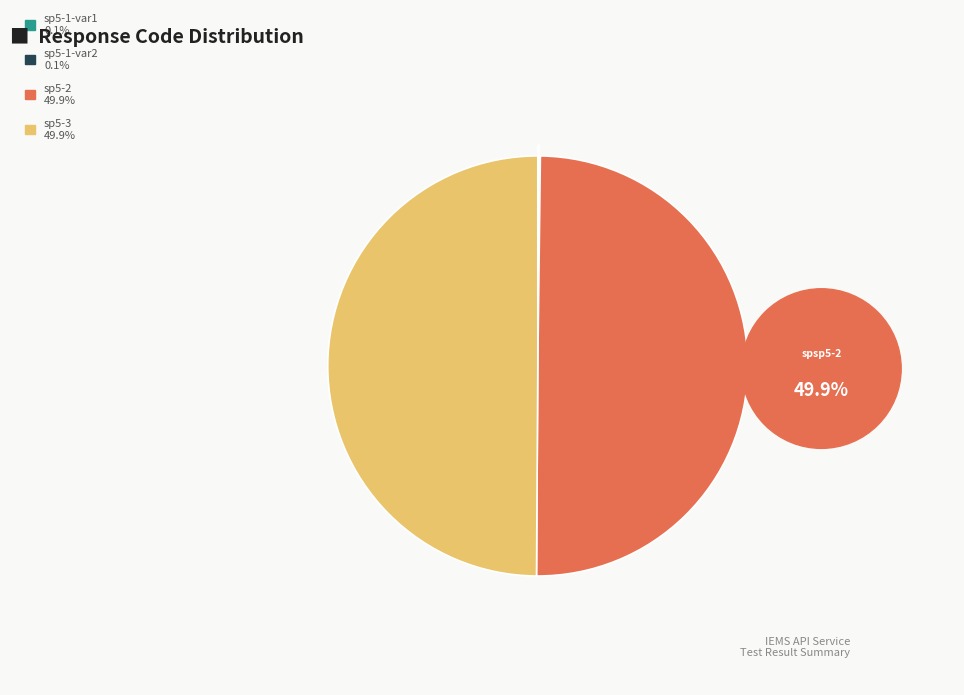

To the nearest percent, what is the average slice percentage?

25%